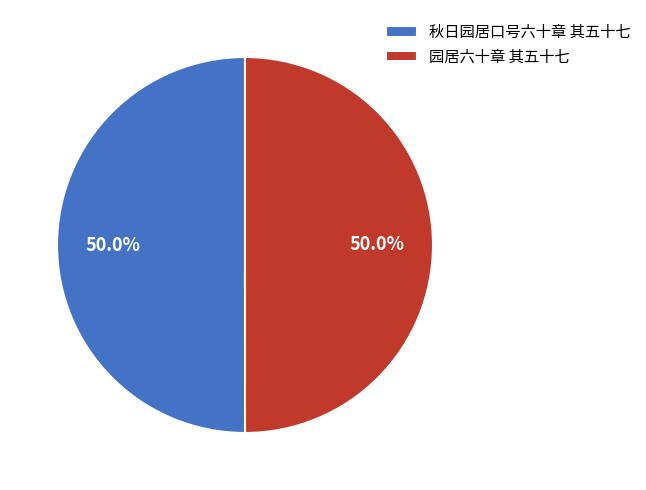

How many slices are in this pie chart?

2